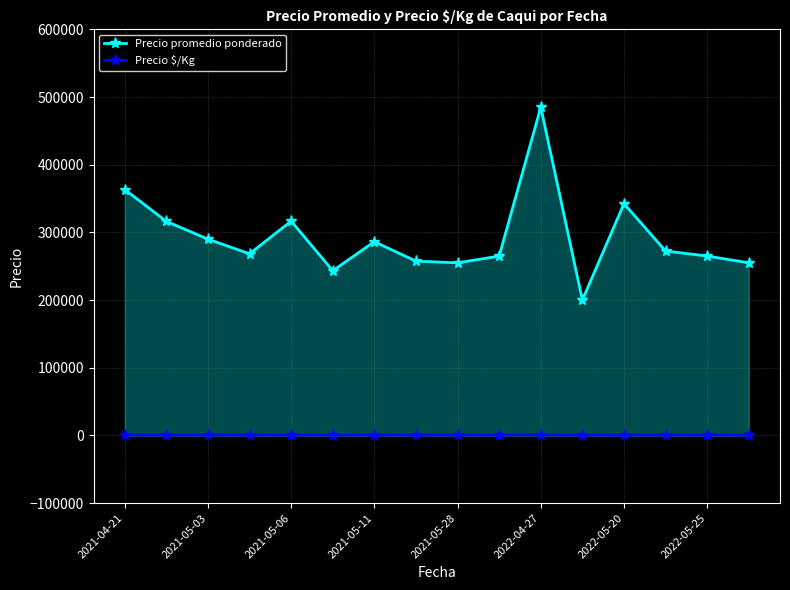

What is the value of the Precio promedio ponderado point at the 6th from the left?

243333